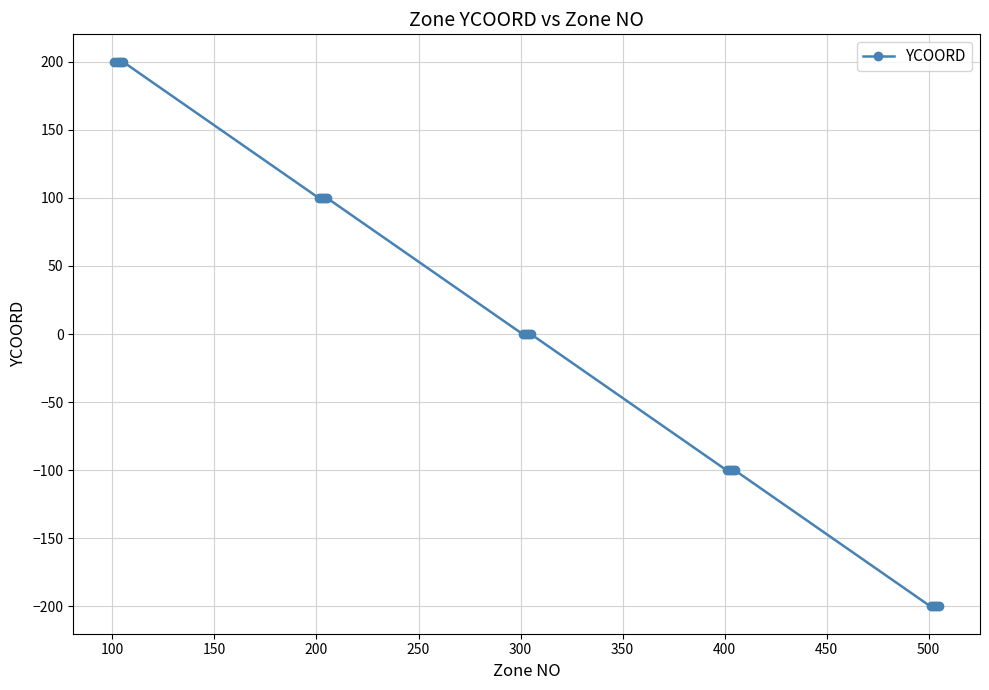

What is the value of the 8th point from the left?

100